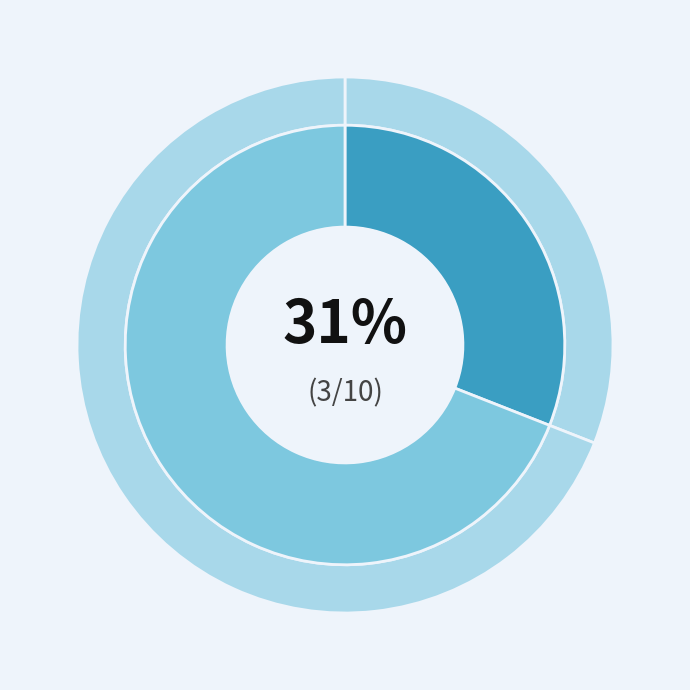

Does any single category account for the majority?

No